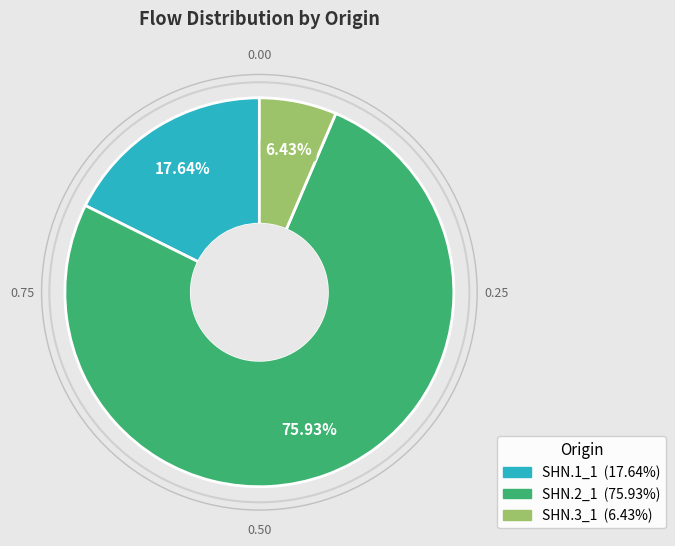

Is SHN.1_1 the majority of the pie?

No